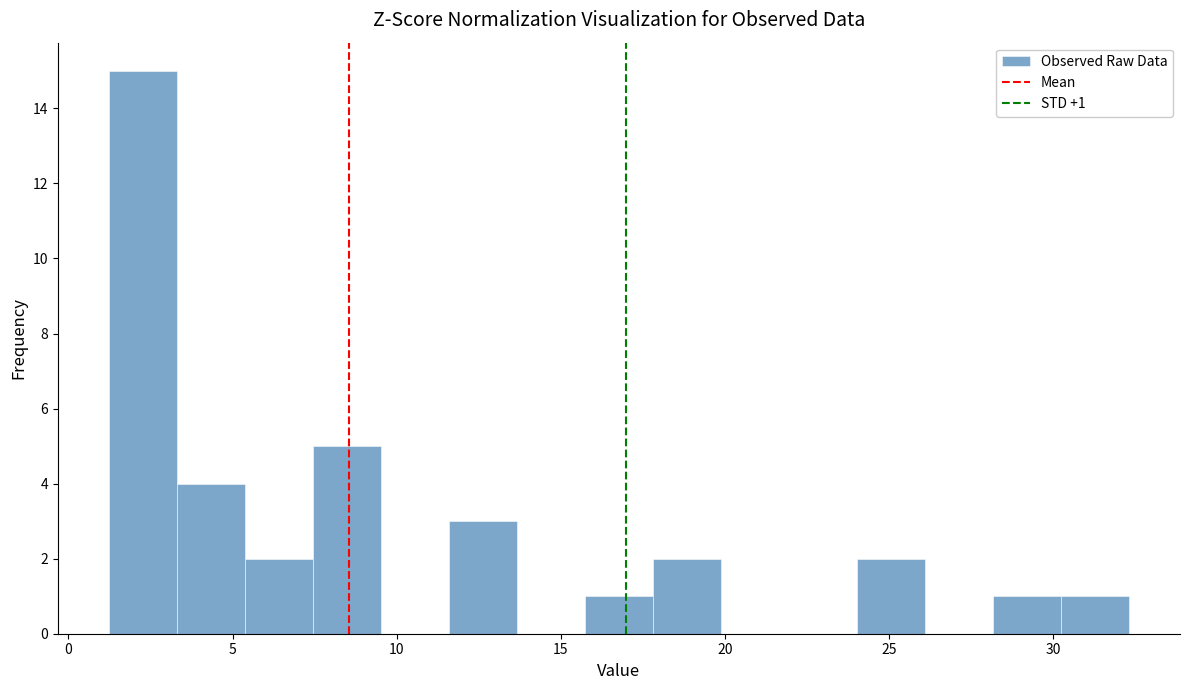

Which range on the x-axis has the tallest bar?

1.0 to 3.5